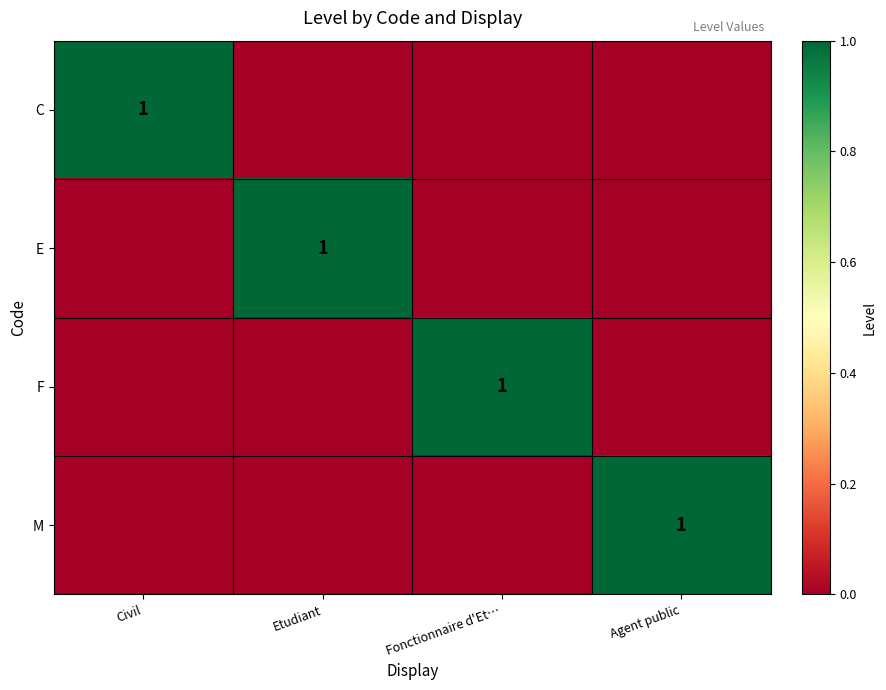

The value of F at Fonctionnaire d'Et… is 1. True or false?

True